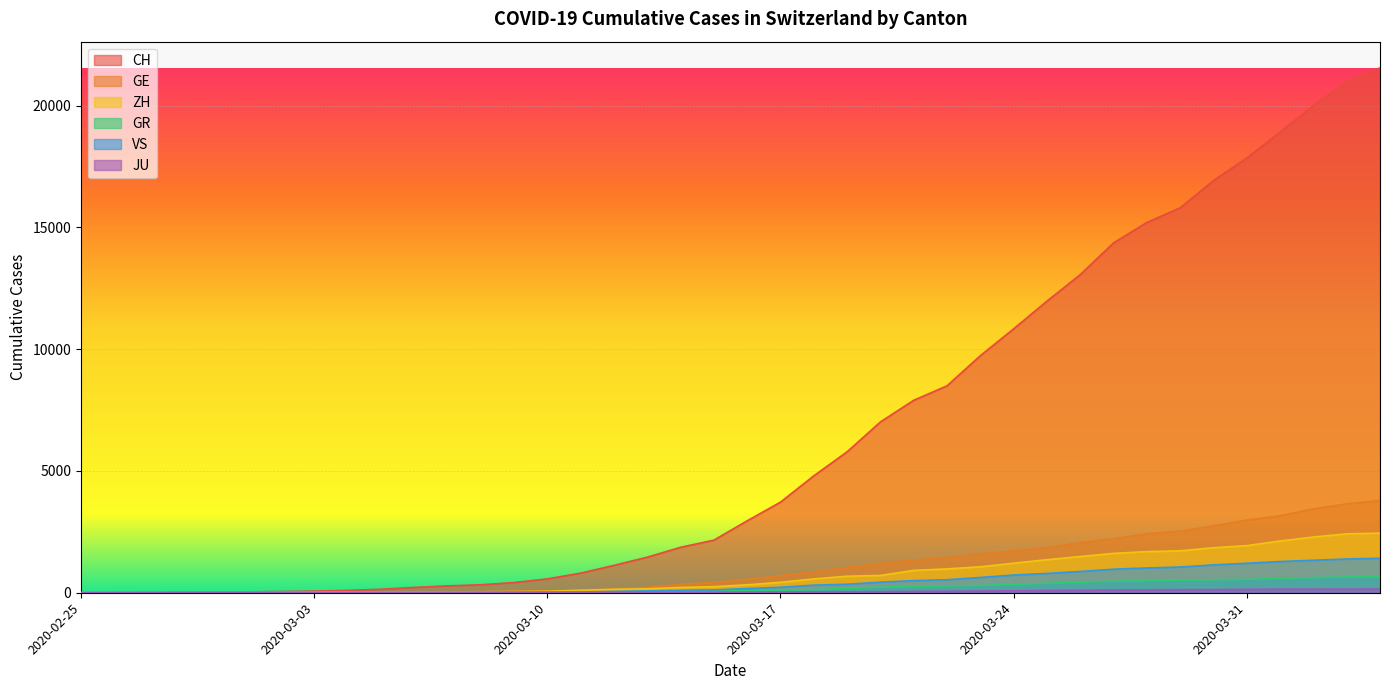

How many data points does each series have?

40